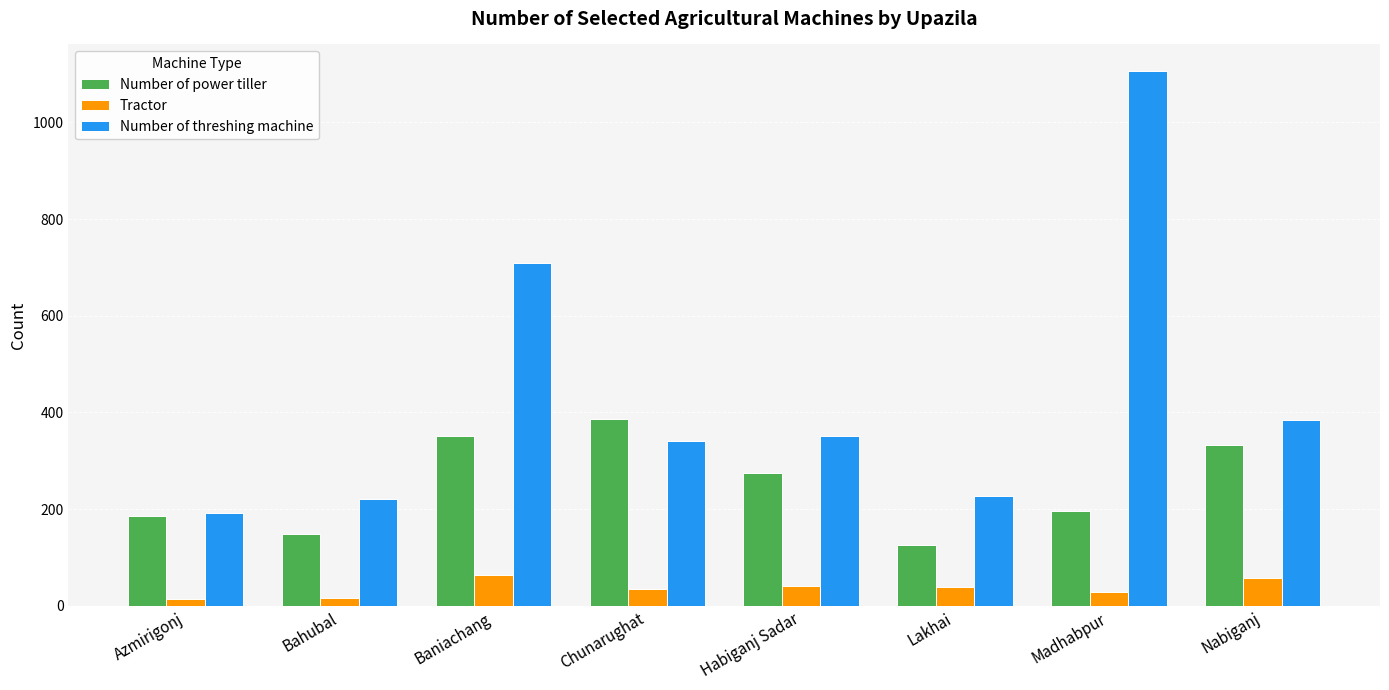

What is the value of the Tractor bar at the 8th from the left?

58